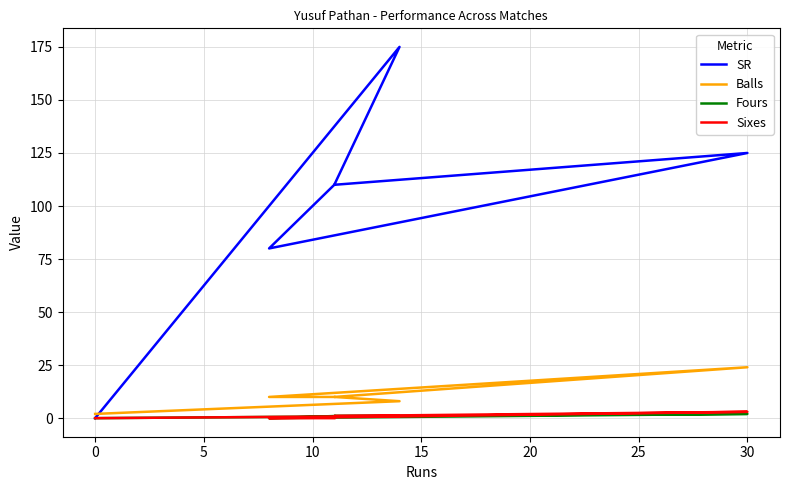

Reading right to left, what are all the values shown in this chart?

SR: 0	175	110	125	80	110
Balls: 2	8	10	24	10	10
Fours: 0	1	1	2	0	1
Sixes: 0	1	1	3	0	0